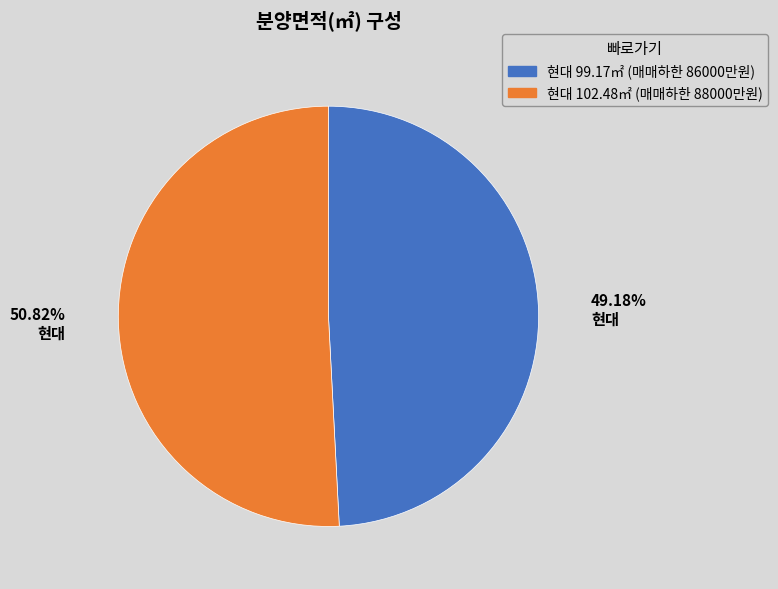

Rank the categories by value from highest to lowest.

현대 102.48㎡ (매매하한 88000만원), 현대 99.17㎡ (매매하한 86000만원)